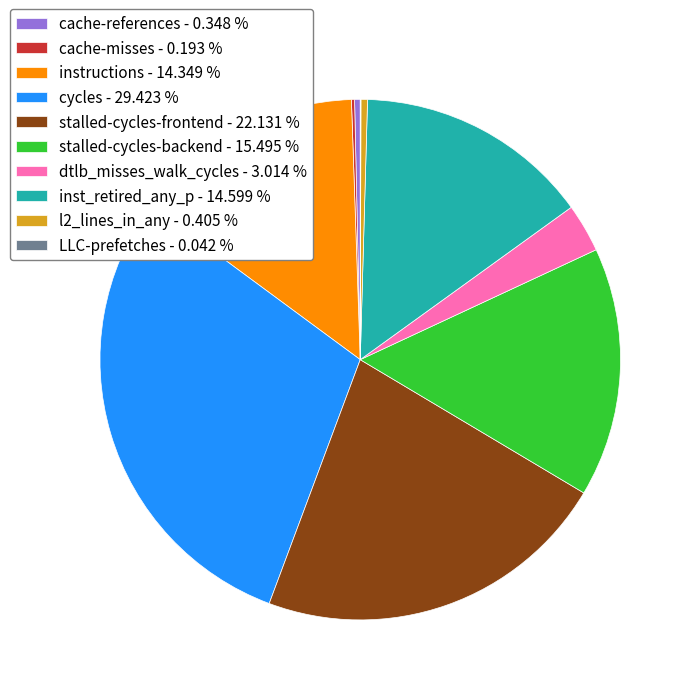

Between inst_retired_any_p and cycles, which is larger?

cycles